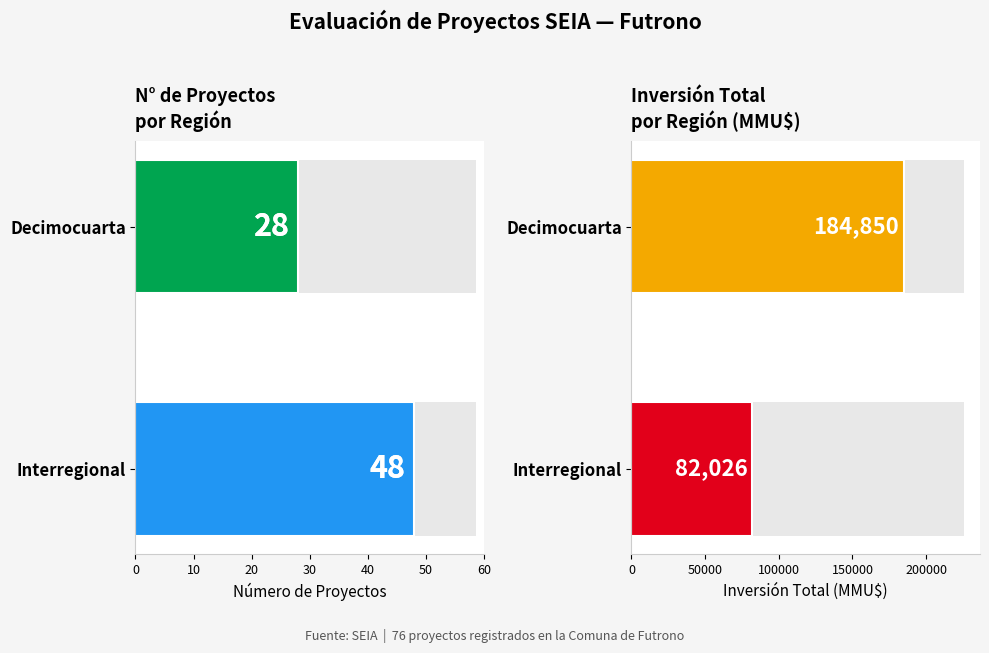

Reading left to right, what are all the values shown in this chart?

Count: 28	48
Inversión(MMU$): 184850	82026